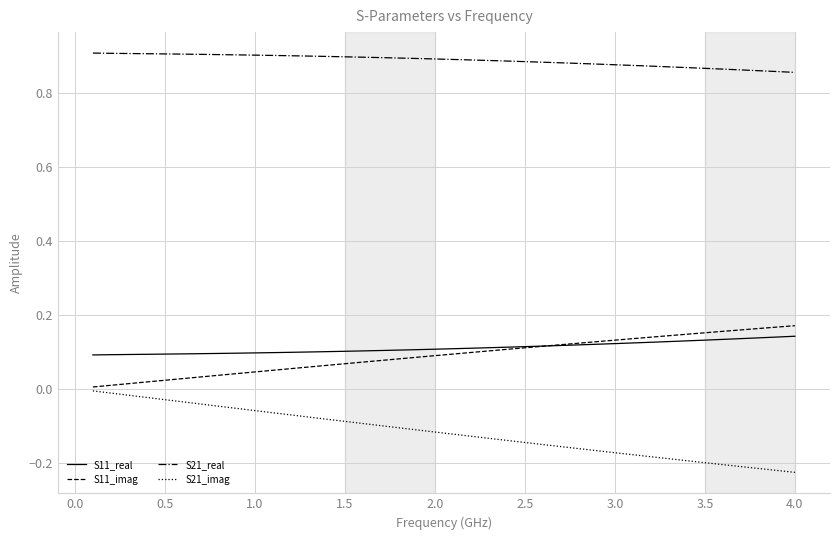

True or false: S21_real and S11_real cross at least once.

False